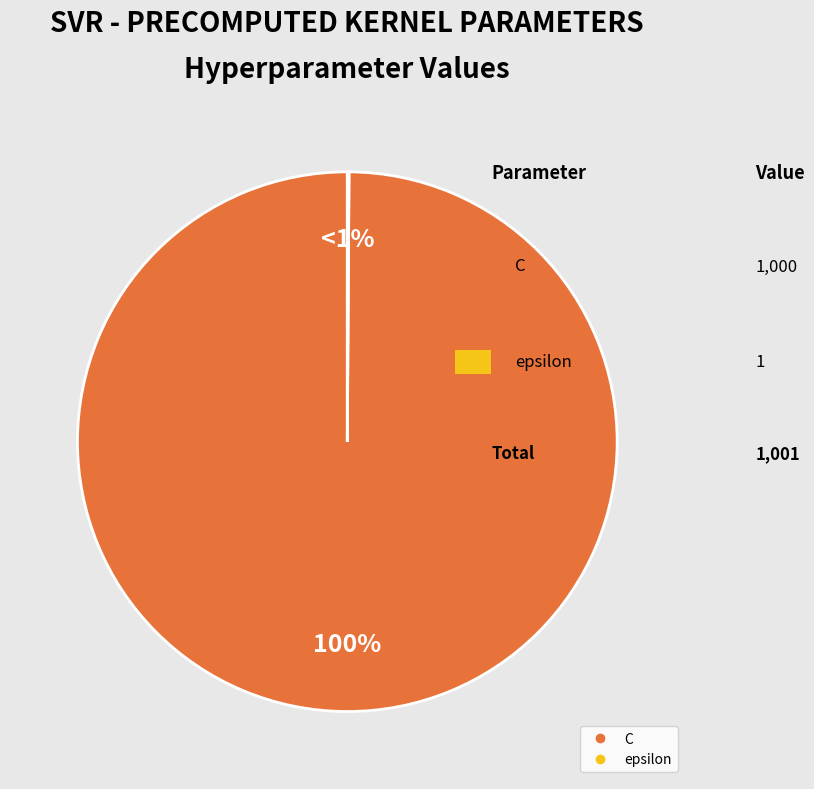

Count the number of slices in the pie.

2